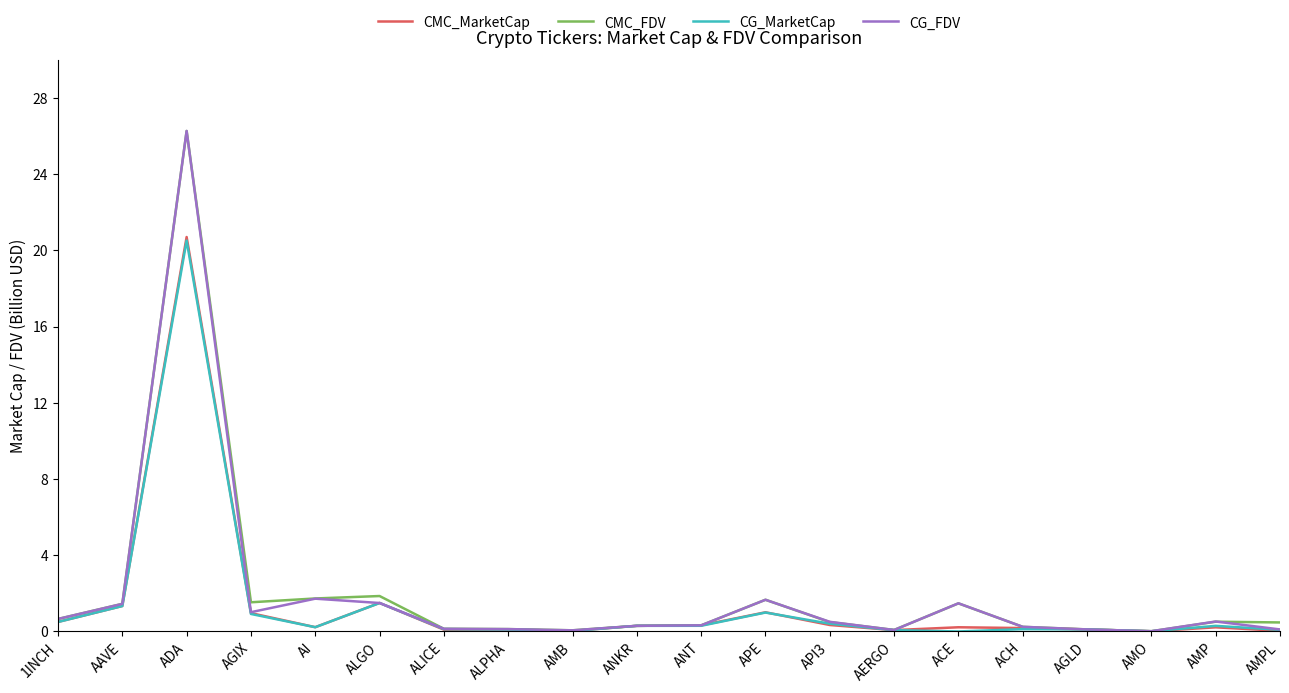

Is it true that CG_FDV equals 1.4 at AAVE?

True